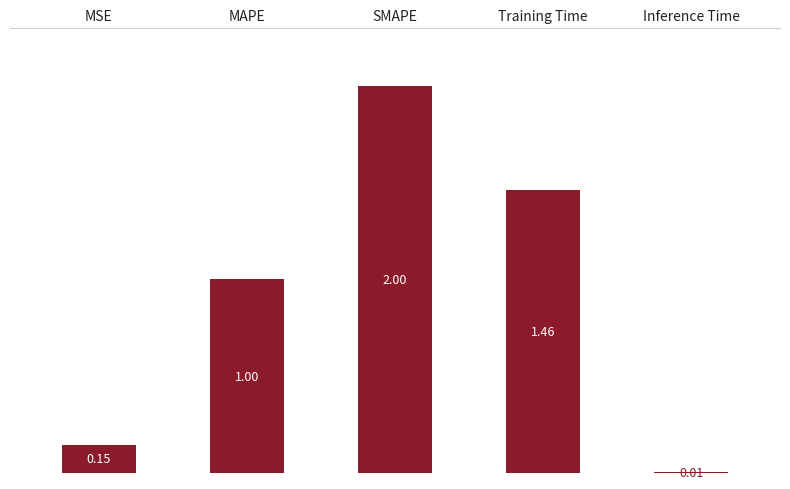

Rank the categories by value from highest to lowest.

SMAPE, Training Time, MAPE, MSE, Inference Time